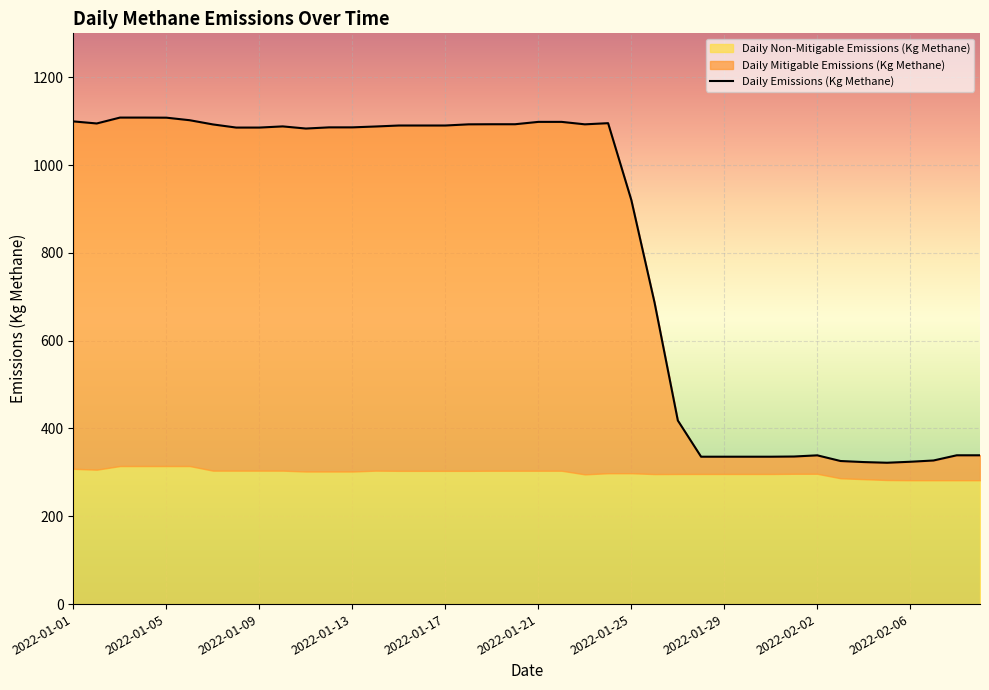

What is the total value across all series at 2022-01-29?

671.4